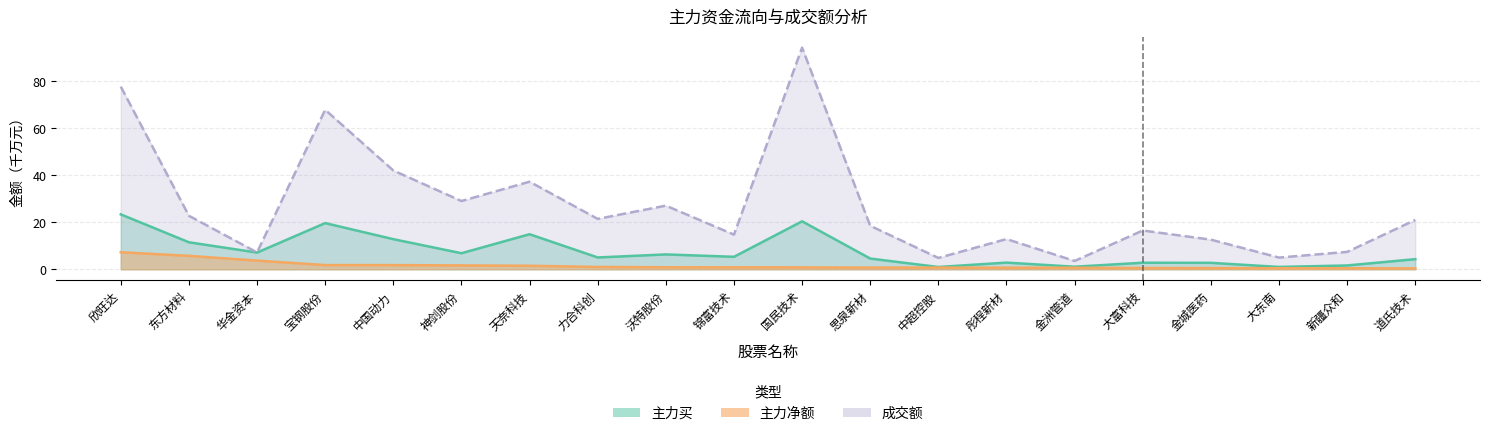

What is the minimum value shown in the chart?

0.4